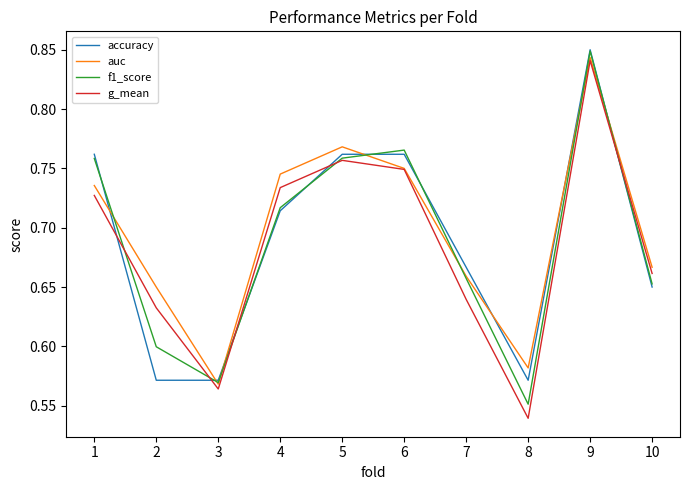

True or false: g_mean has a value of 0.3 at 2.

False